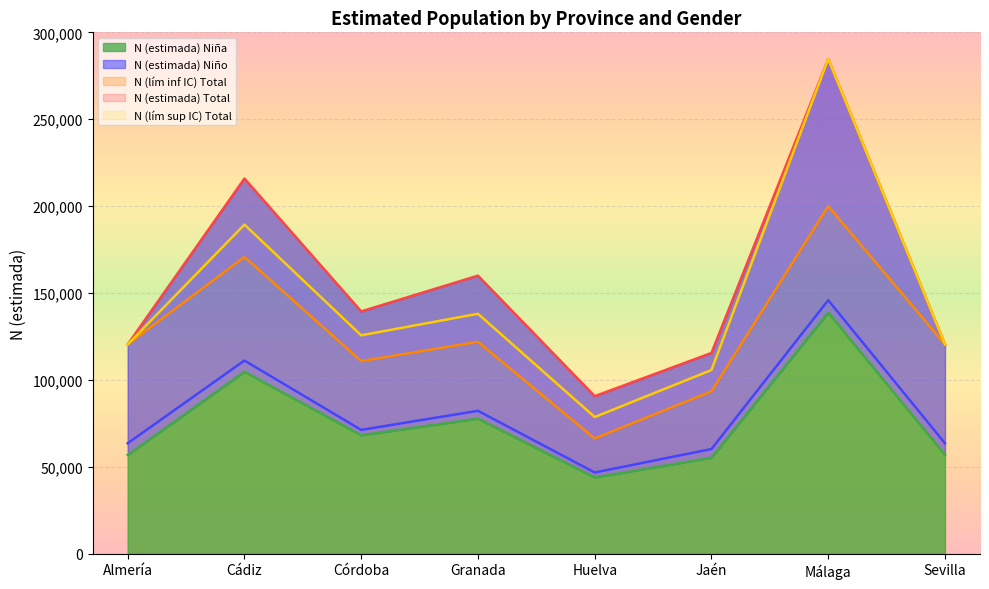

At which category does N (estimada) Total reach its first local peak?

Cádiz